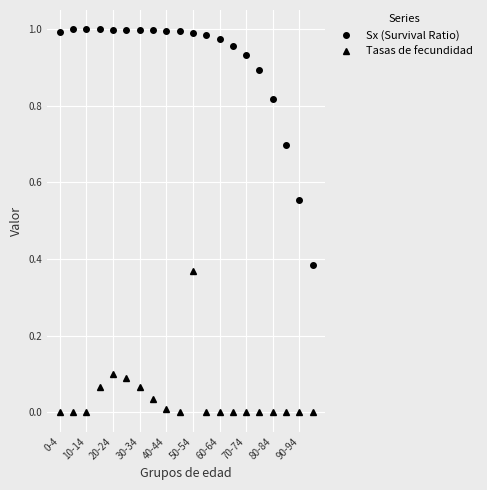

True or false: Tasas de fecundidad and Sx (Survival Ratio) cross at least once.

False